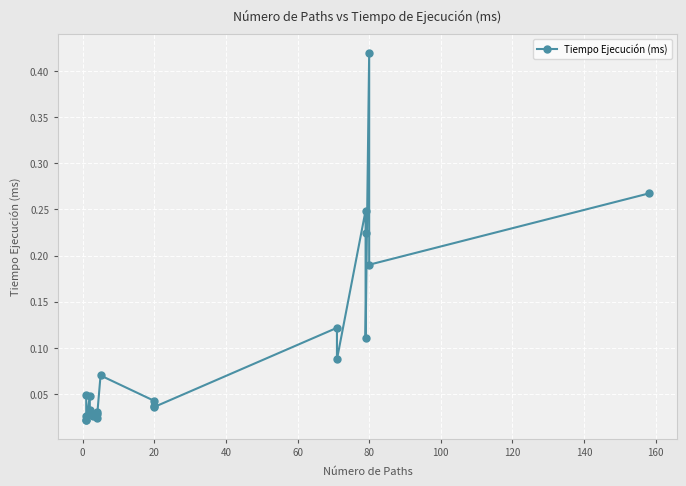

True or false: there are more than 1 points higher than both neighbors.

True